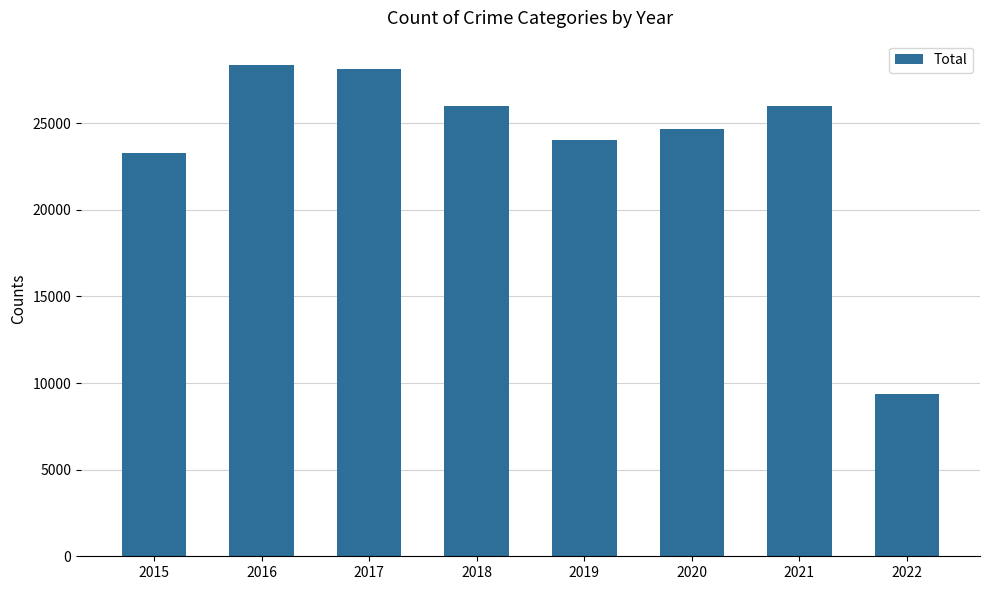

True or false: the data shows 25967 at 2018.

True